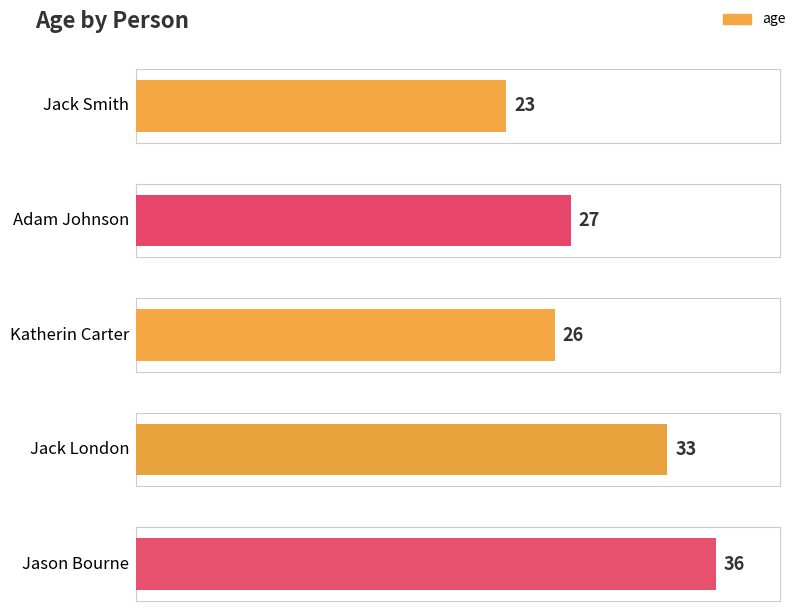

What is the ratio of the value at Jason Bourne to the value at Katherin Carter?

1.4